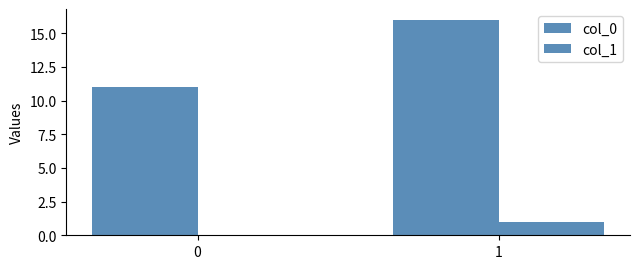

How many groups of bars are there?

2